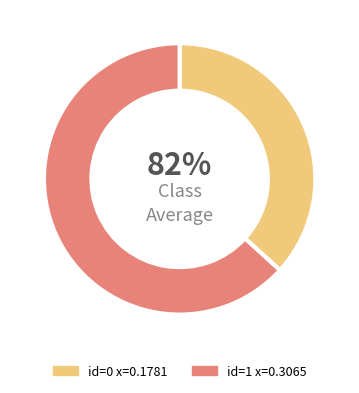

Is the sum of 1 and 0 greater than half?

Yes